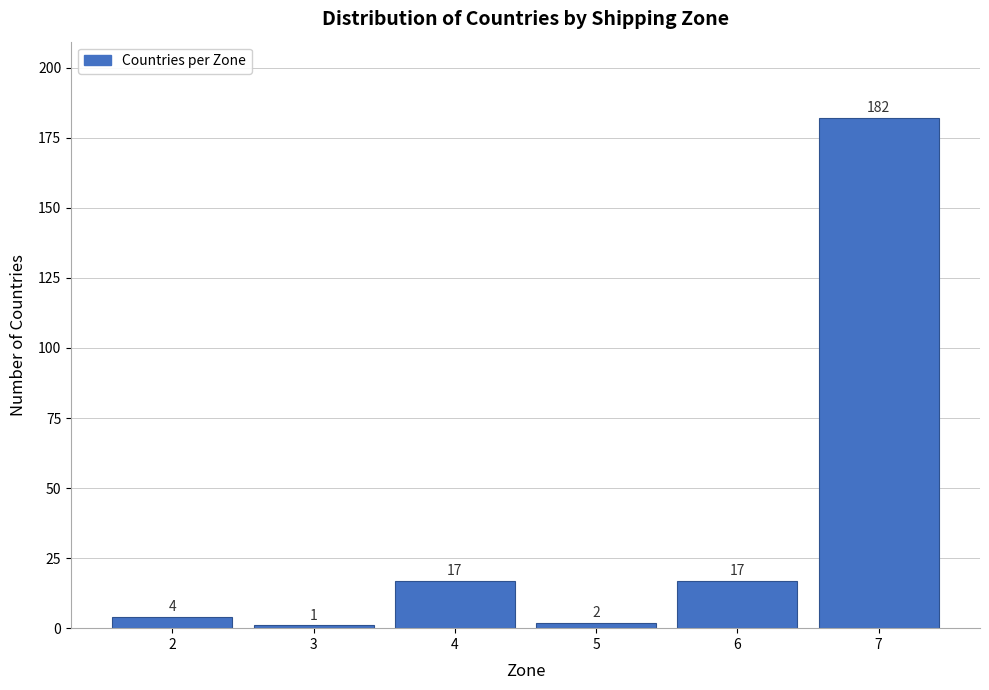

Reading right to left, transcribe all the data shown in this chart.

7=182	6=17	5=2	4=17	3=1	2=4